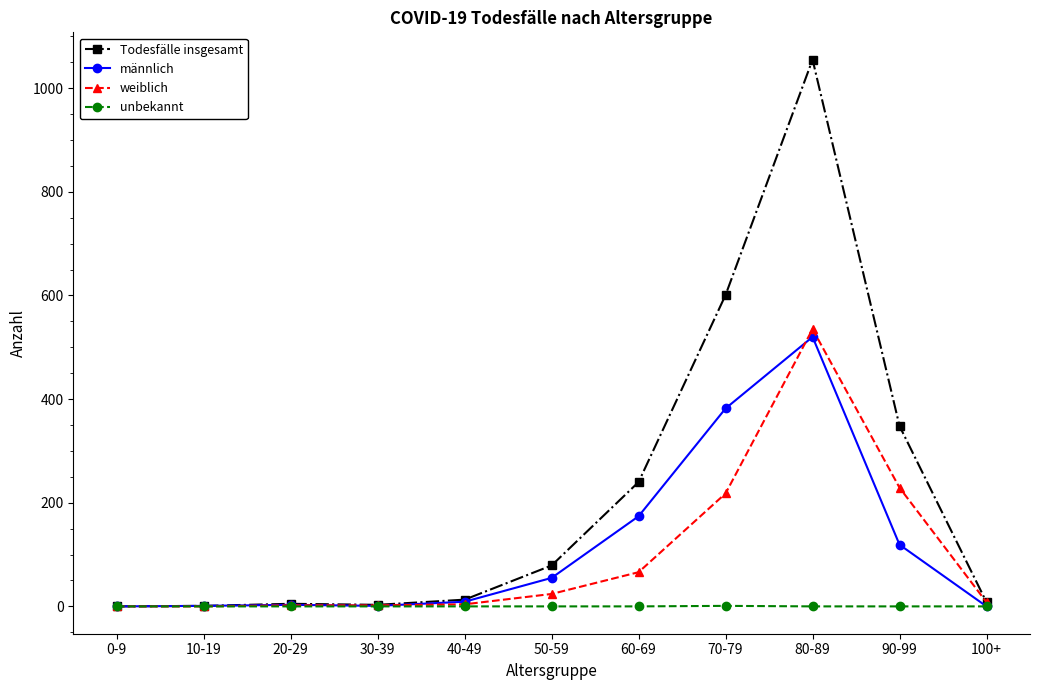

What are all the series names shown in the legend?

Todesfälle insgesamt, männlich, weiblich, unbekannt